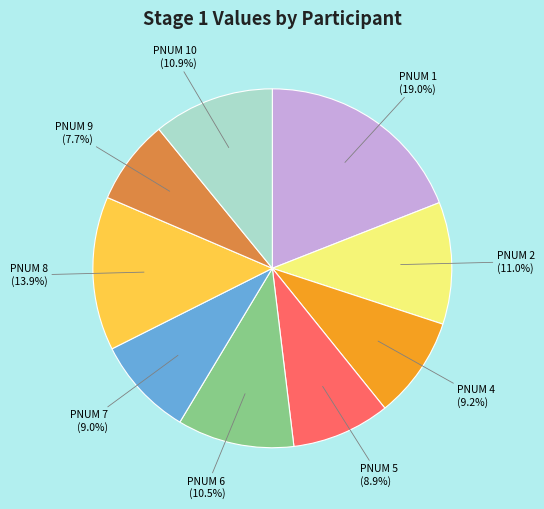

How much of the chart is everything except PNUM 10 (10.9%)?

89.1%